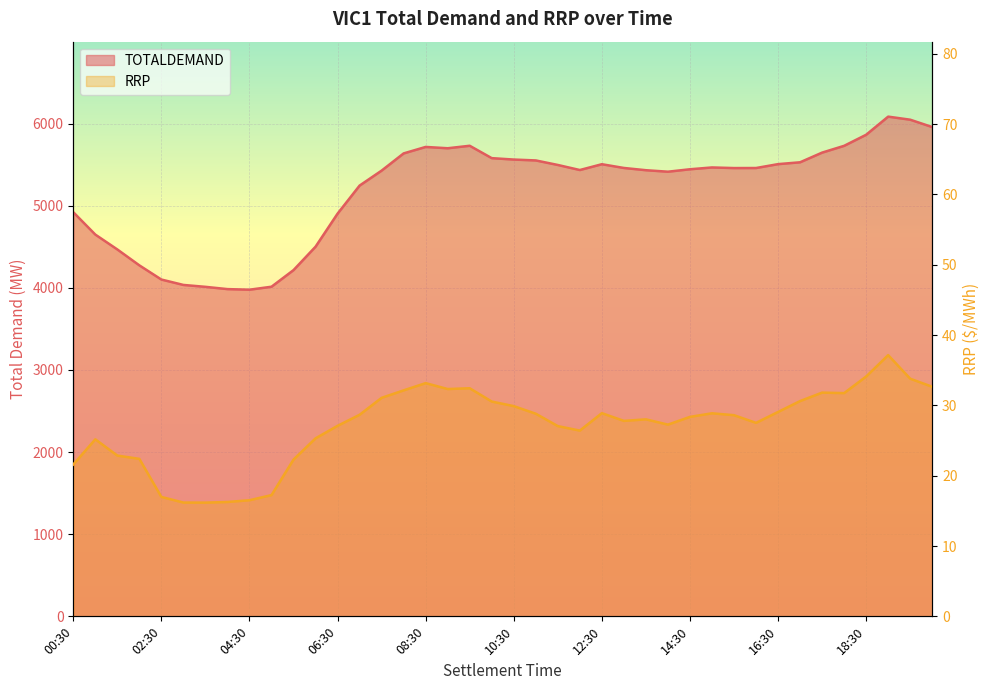

How many categories are shown in the chart?

40